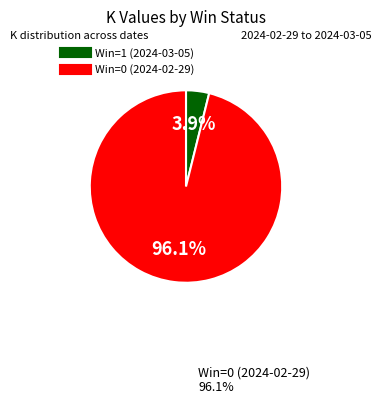

Do Win=1 (2024-03-05) and Win=0 (2024-02-29) together represent more than half of the pie?

Yes